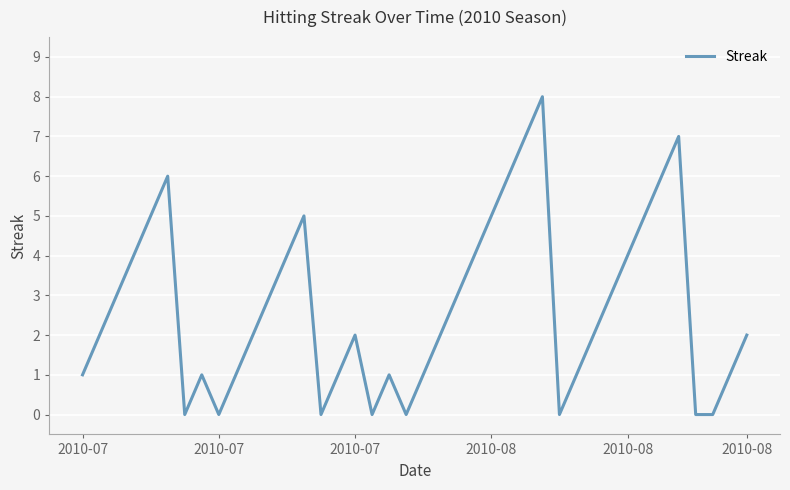

What is the maximum value shown in the chart?

8